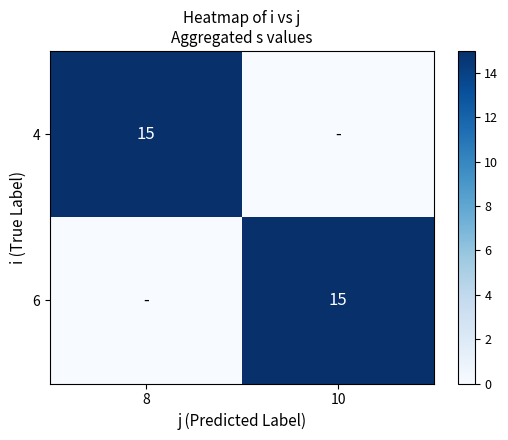

The 6 series shows 15 at 10. True or false?

True